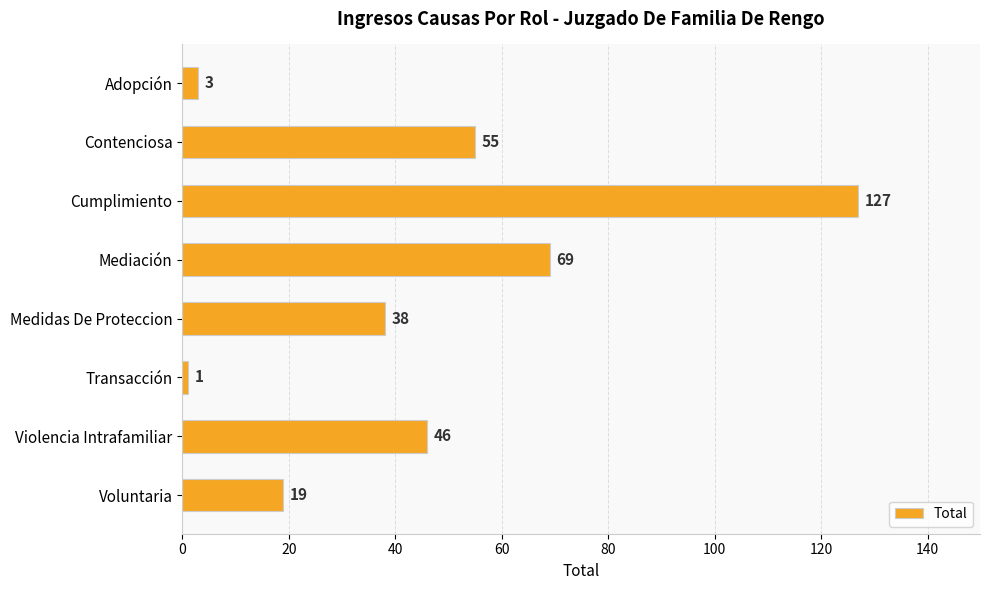

Rank the categories by value from lowest to highest.

Transacción, Adopción, Voluntaria, Medidas De Proteccion, Violencia Intrafamiliar, Contenciosa, Mediación, Cumplimiento